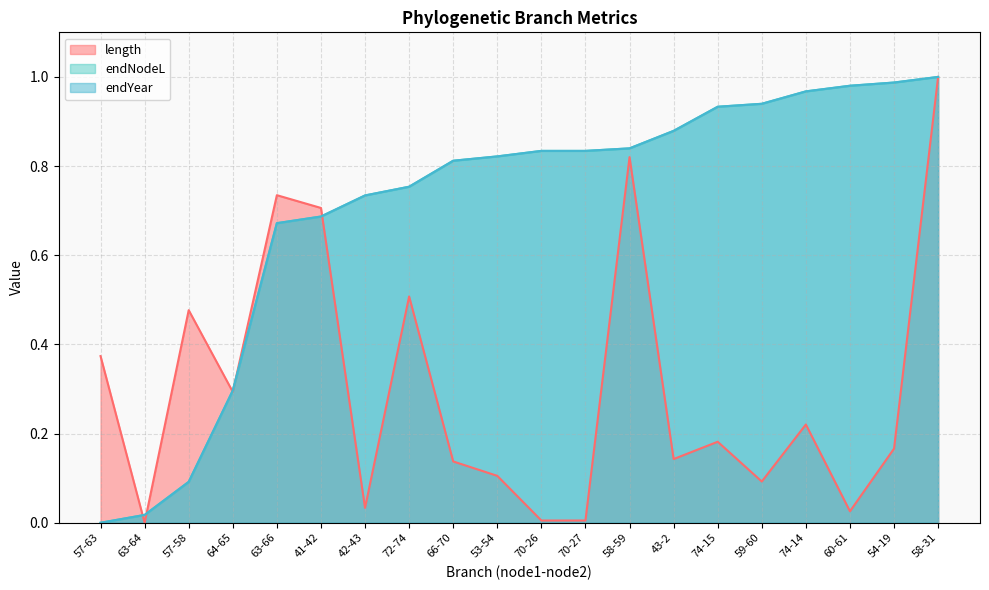

What is the sum of all endYear values?

14.1